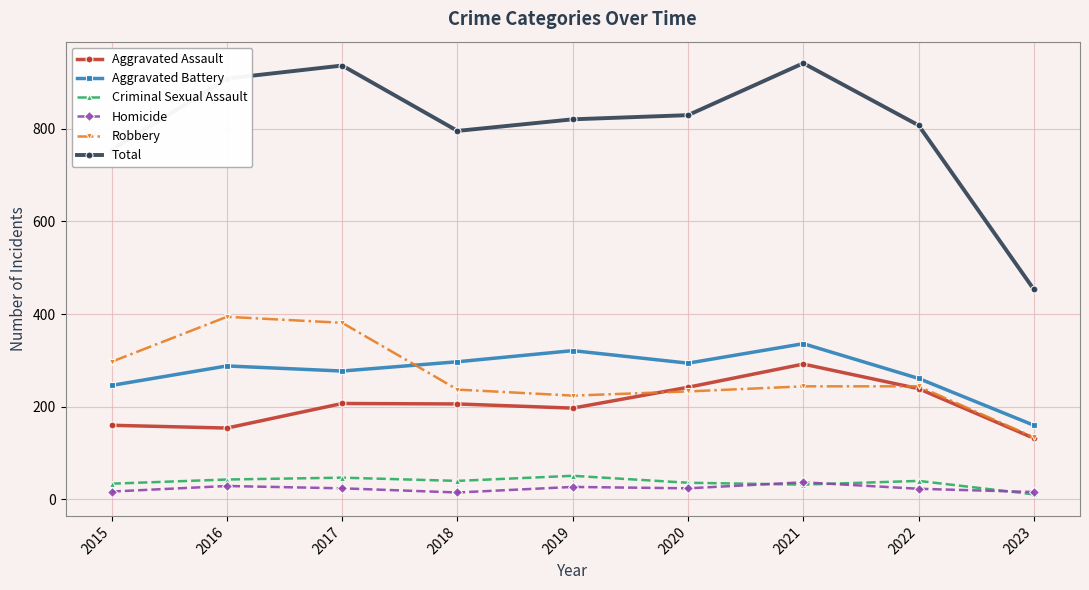

What is the value of the Homicide point at the 2nd from the left?

29